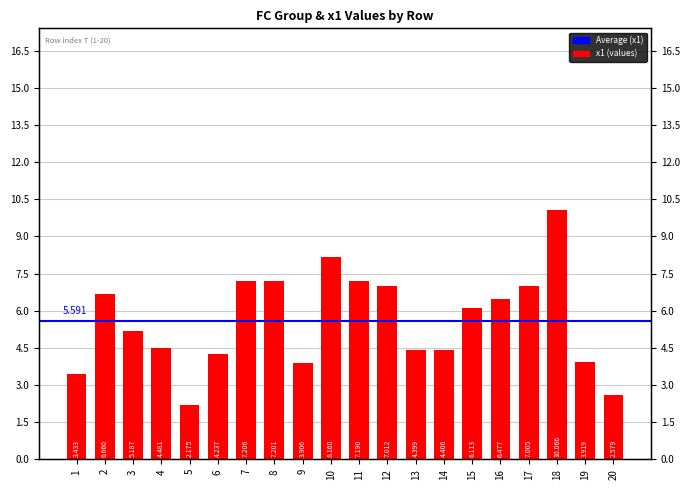

What value does the data have at 3?

5.2